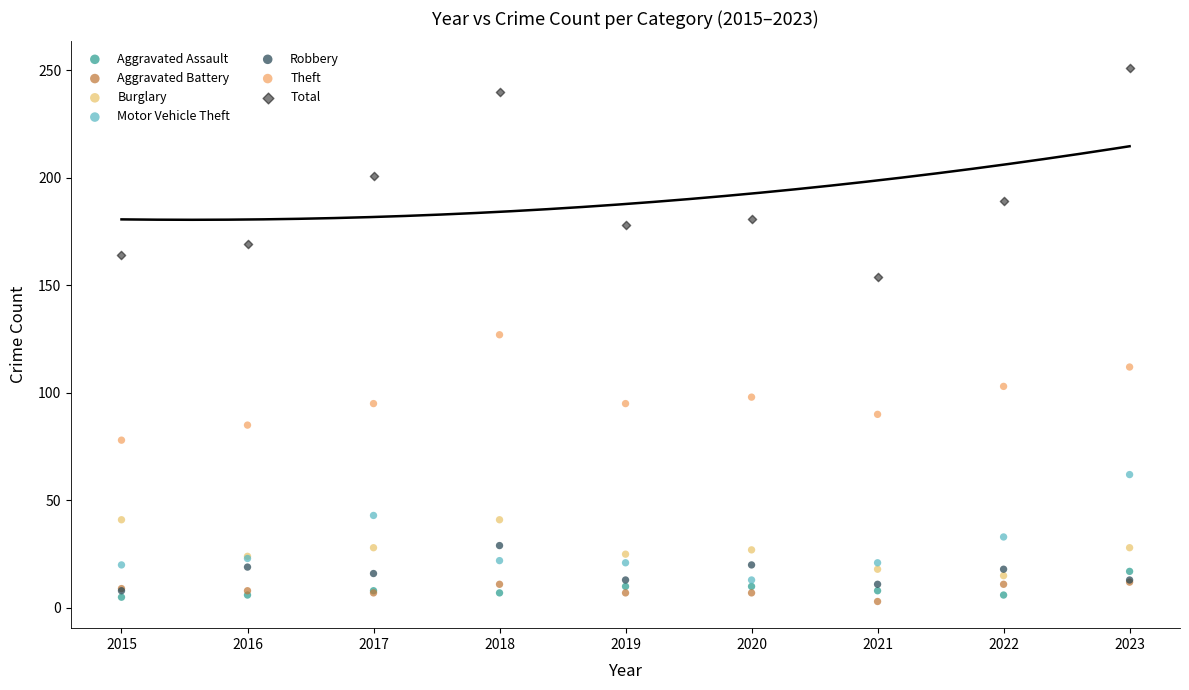

Which series has the widest spread of Y values?

Total